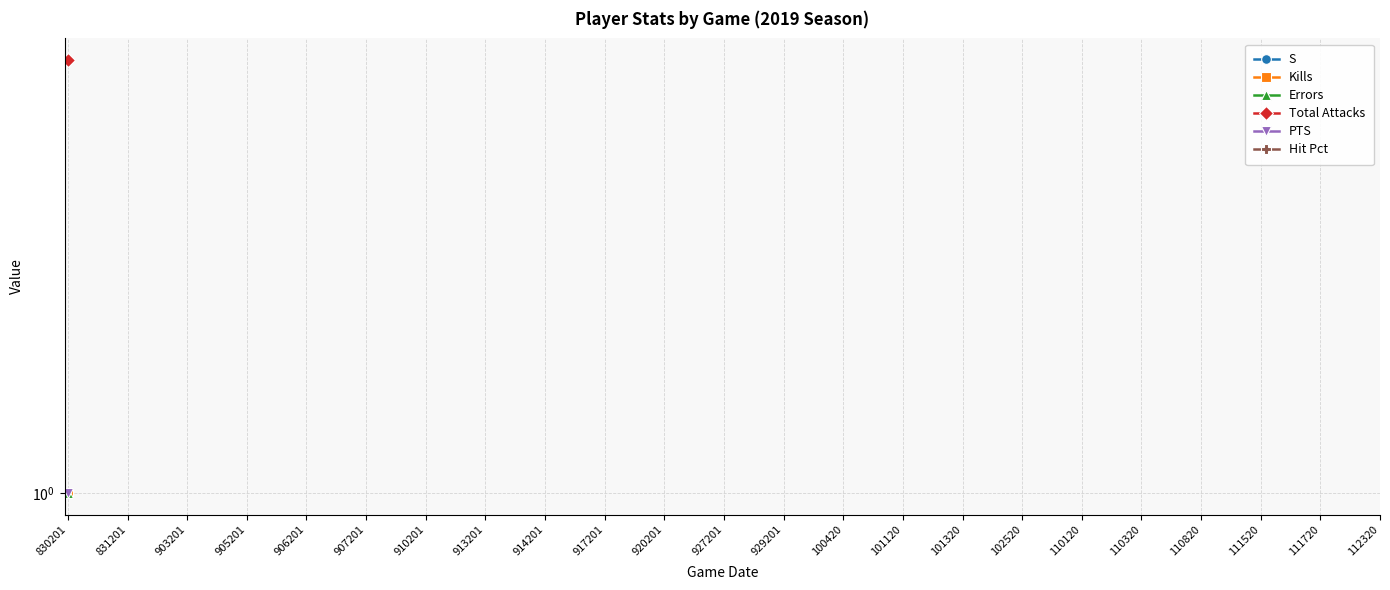

True or false: PTS has more than 1 interior local peaks.

False